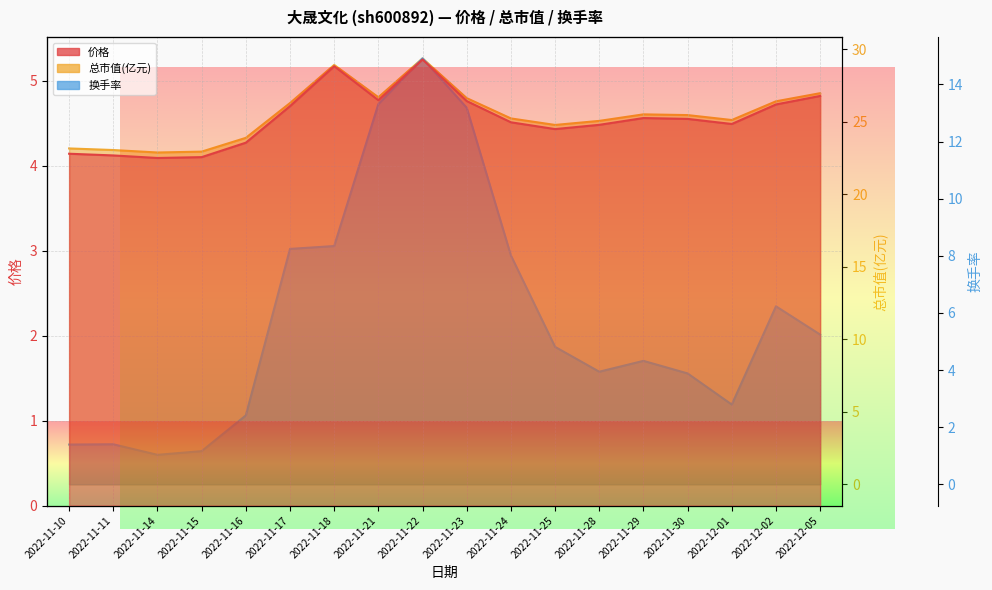

What is the value of the 价格 point at the 1st from the left?

4.1